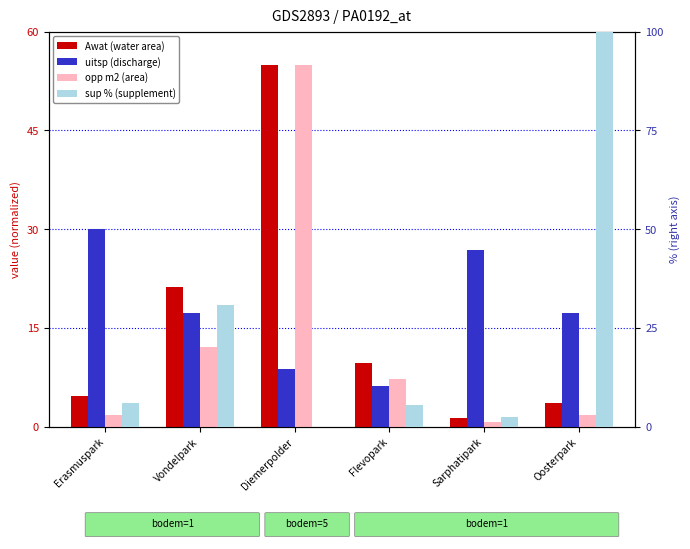

At which label is sup % (supplement) closest to 50?

Vondelpark